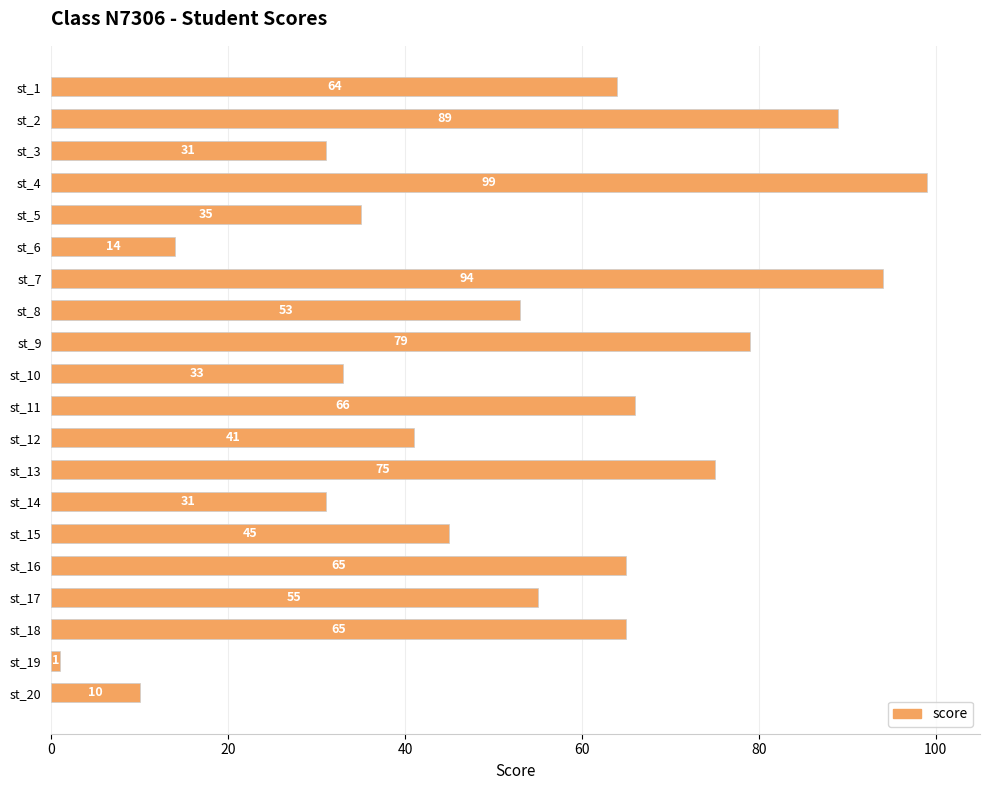

Where is the data nearest to the value 50?

st_8